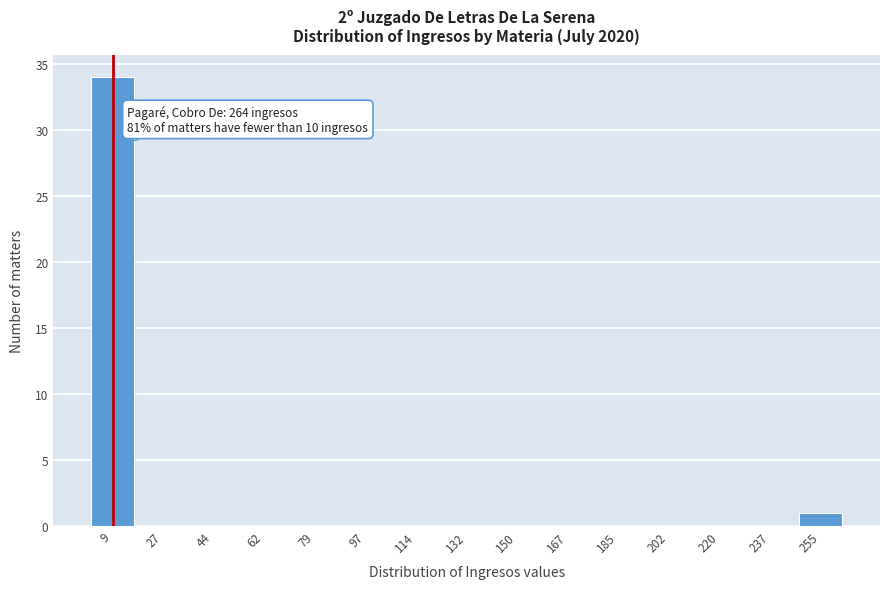

Which range on the x-axis has the tallest bar?

2 to 18